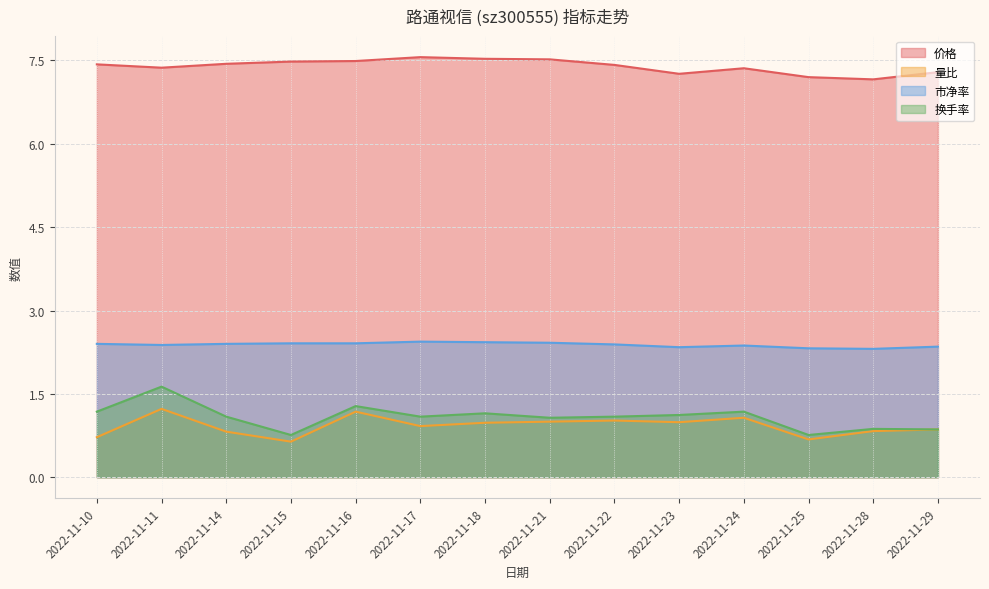

How many lines are shown in the chart?

4